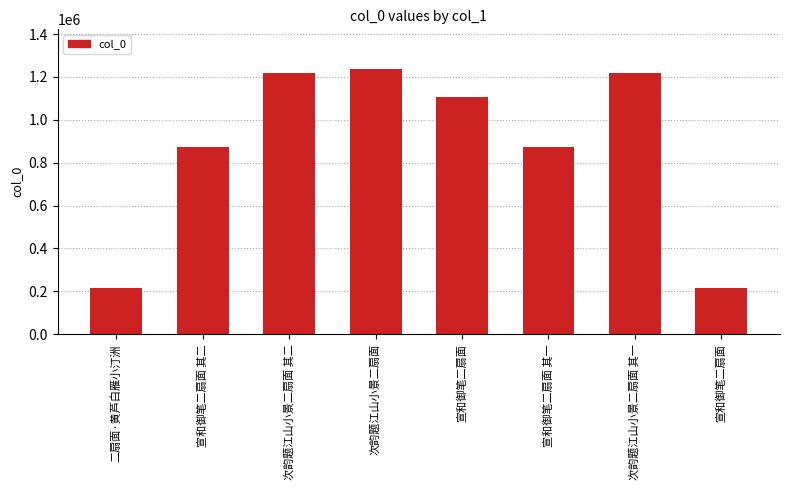

Does the chart contain any negative values?

No